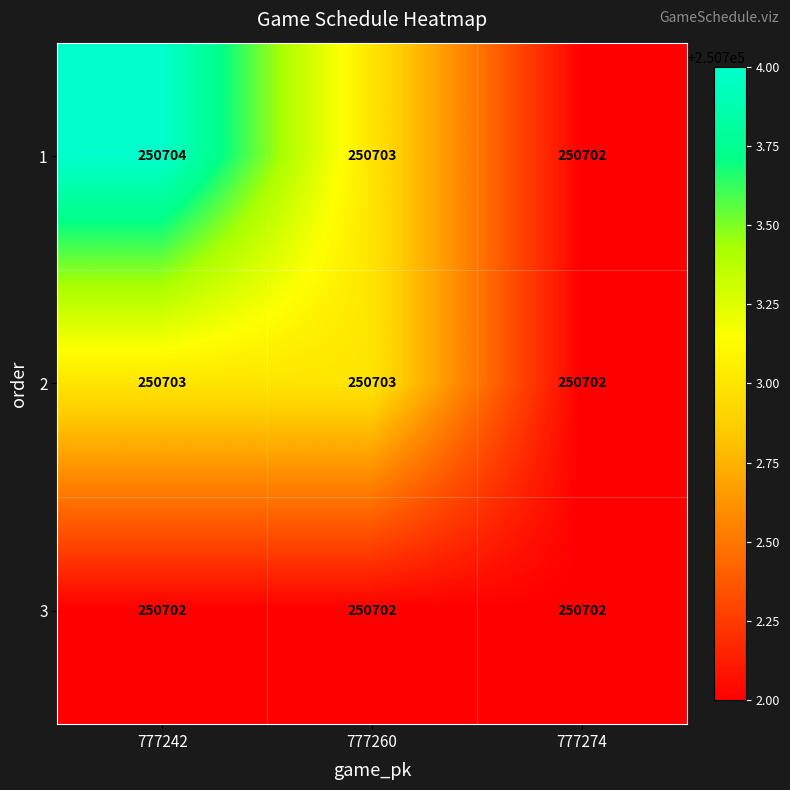

What is the minimum value shown in the chart?

250702